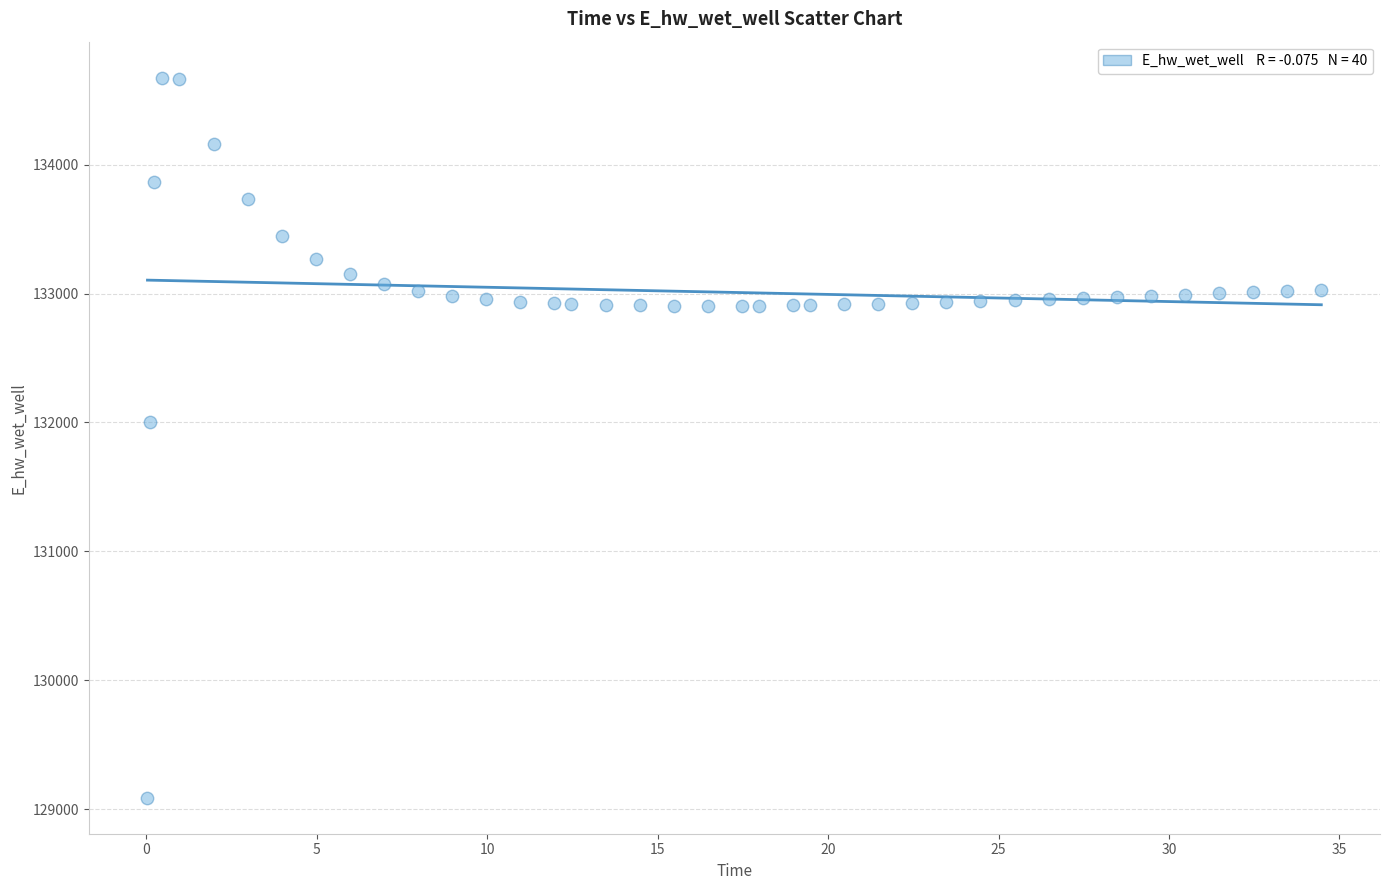

What Y value in the scatter plot is closest to 131881?

132002.7